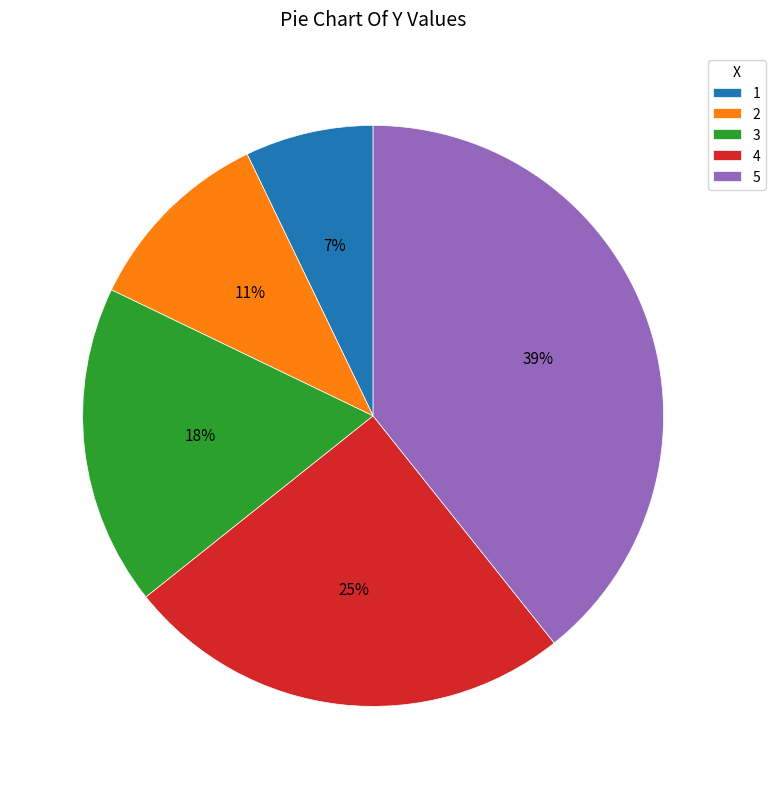

Between 4 and 5, which is larger?

5